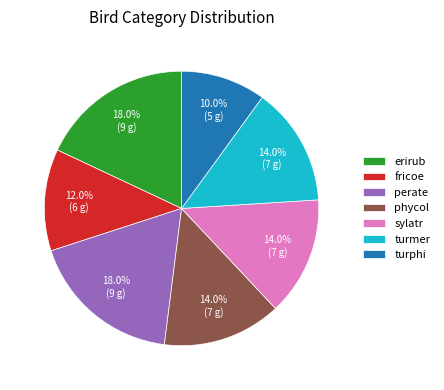

How many segments does this pie chart have?

7